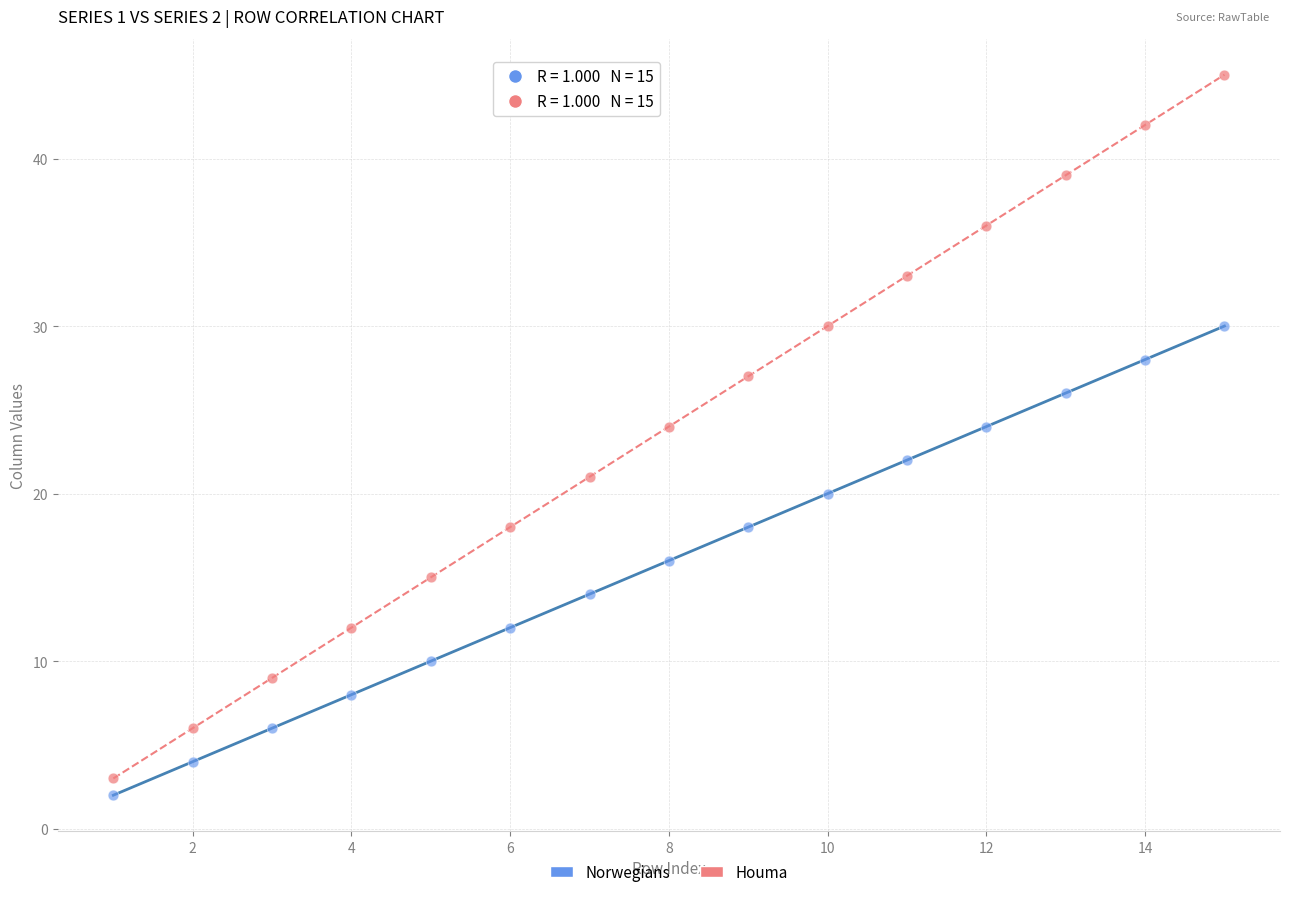

Which series contains the highest Y value?

Houma